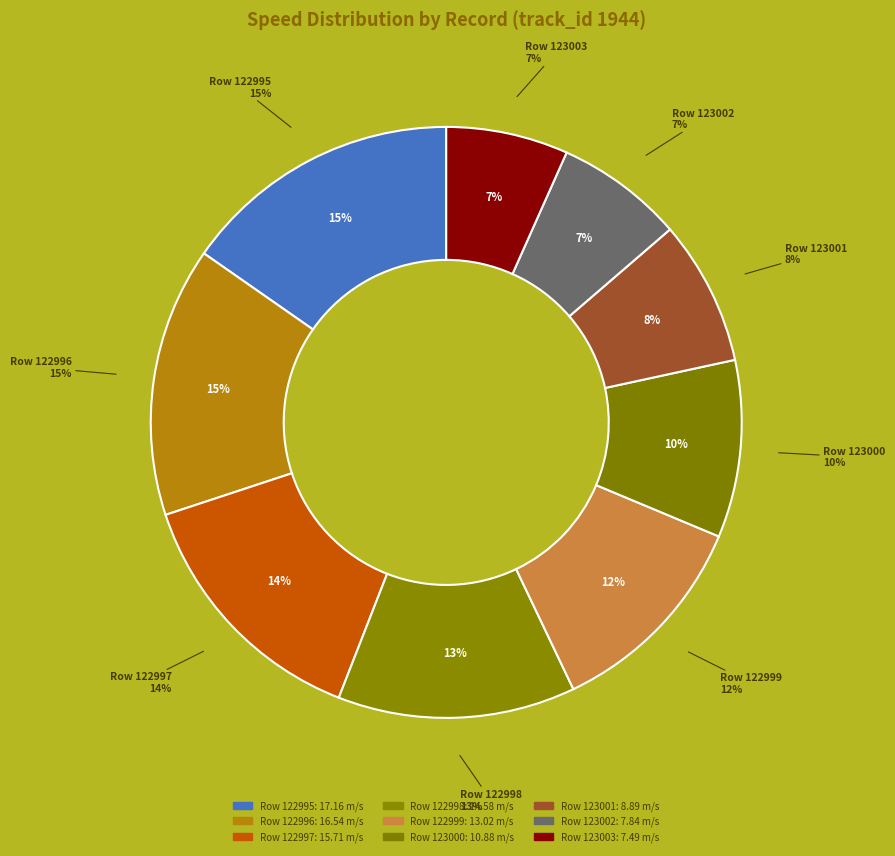

What is the largest slice in the pie chart?

122995